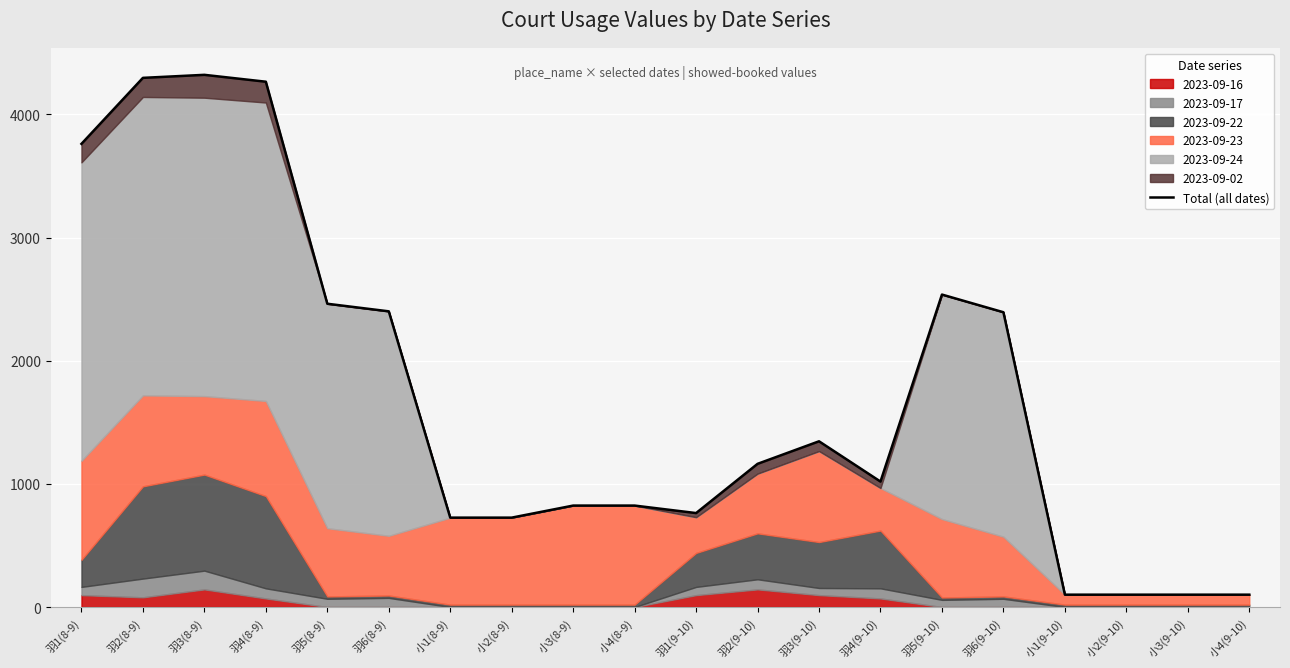

How many interior local peaks (higher than both neighbors) does the data have?

4